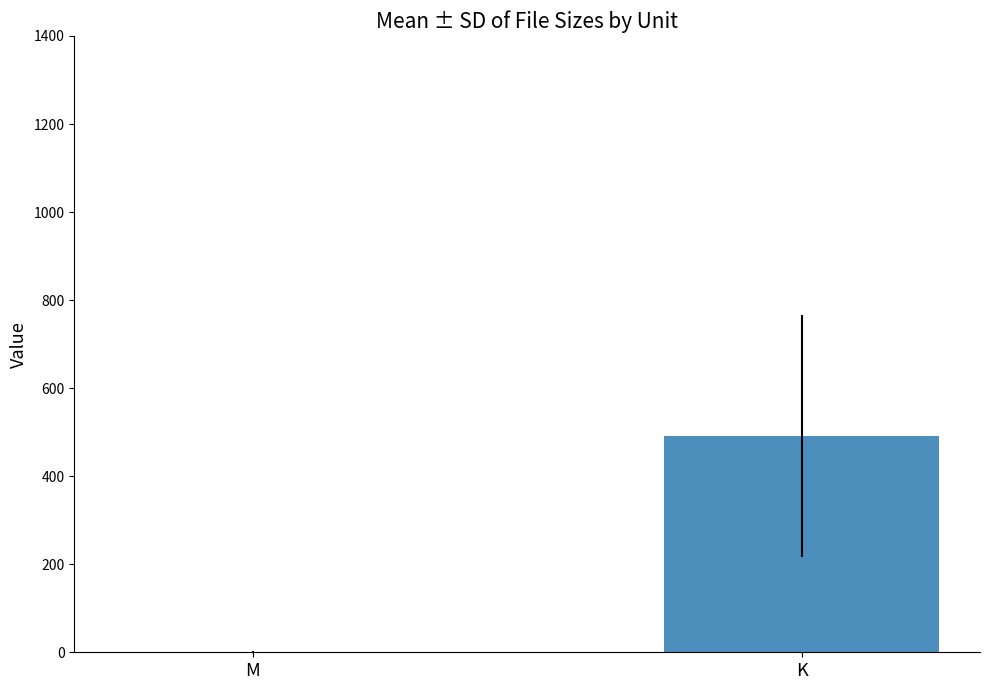

What is the sum of all values?

491.8